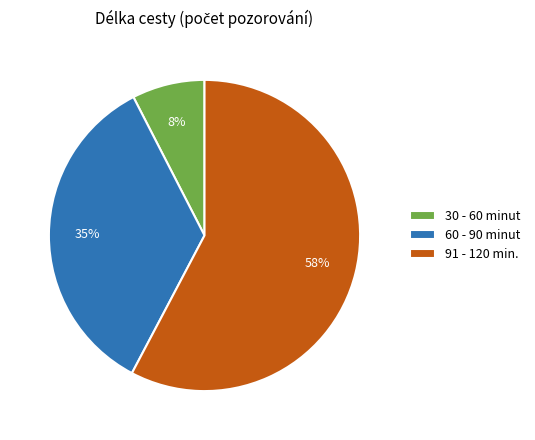

Do 91 - 120 min. and 60 - 90 minut together represent more than half of the pie?

Yes